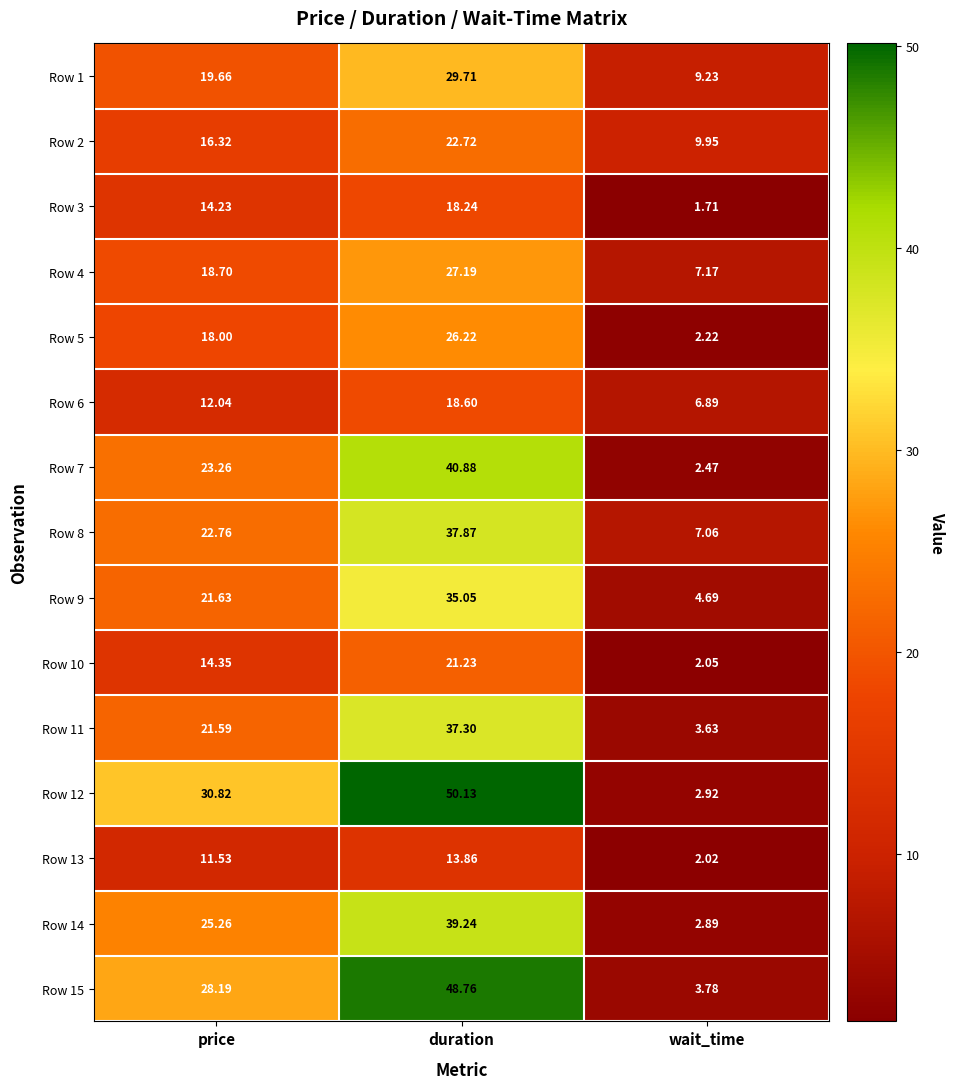

What is the difference between the highest and lowest values at duration?

36.3